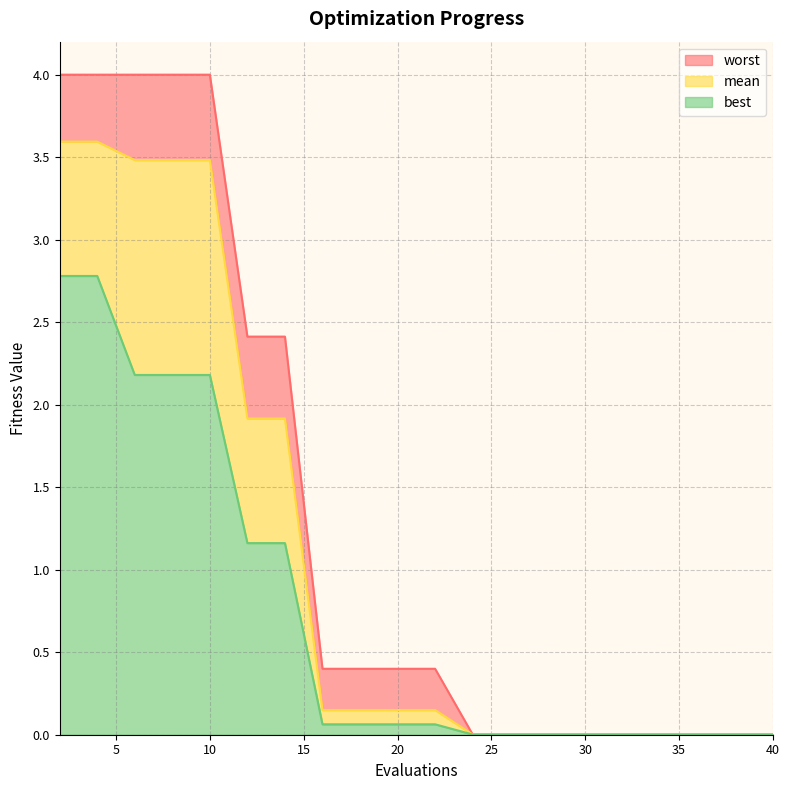

Does the chart display data point markers on the line(s)?

No